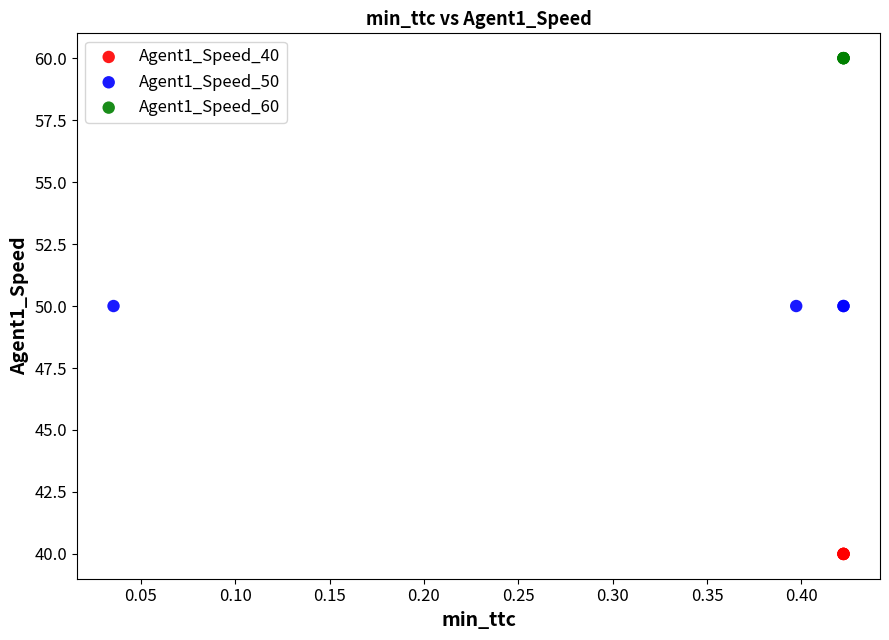

Which series contains the lowest Y value?

Agent1_Speed_40